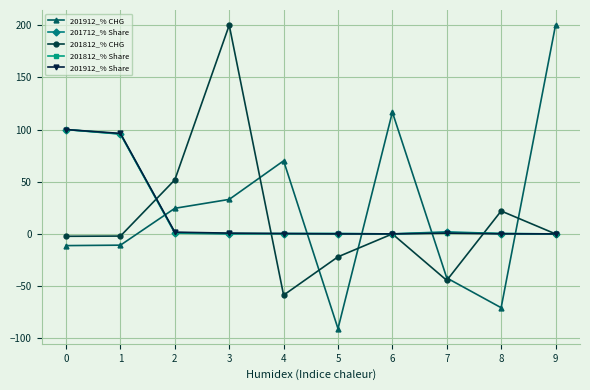

What is the difference between the maximum and second lowest values in the 201912_% Share series?

100.0